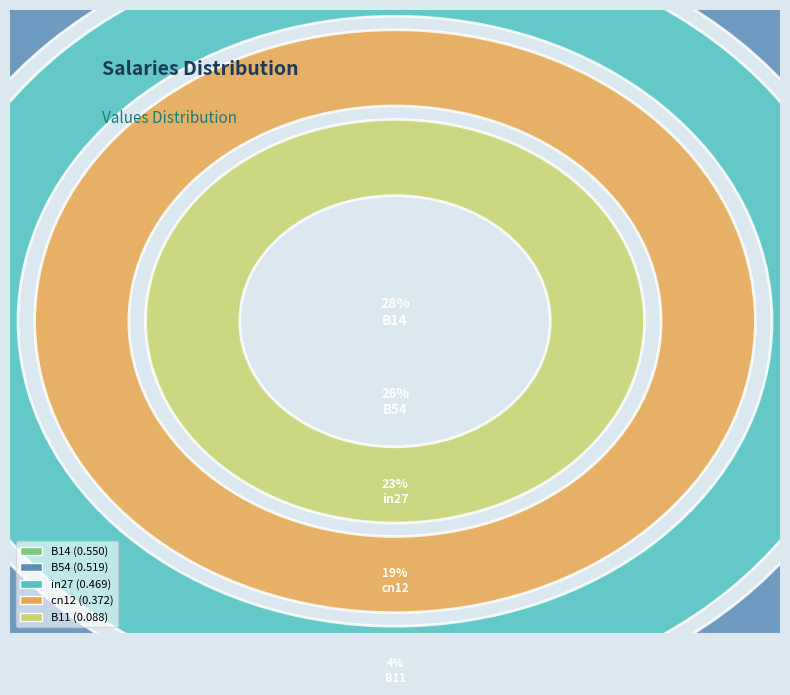

To the nearest percent, what is the difference between the B54 and B14 slice percentages?

2%